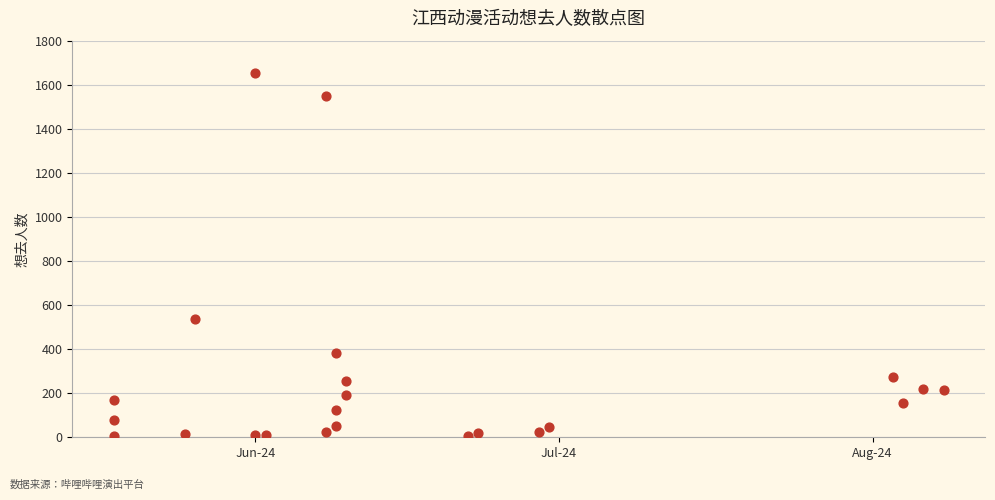

What is the range of Y values (max minus min)?

1651